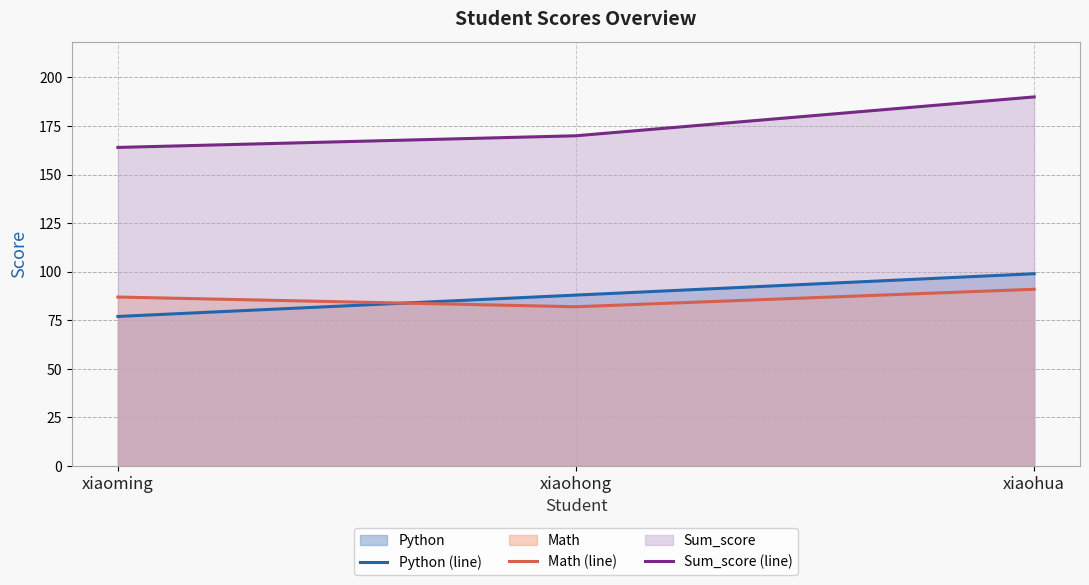

At how many categories does at least one series exceed 77?

3